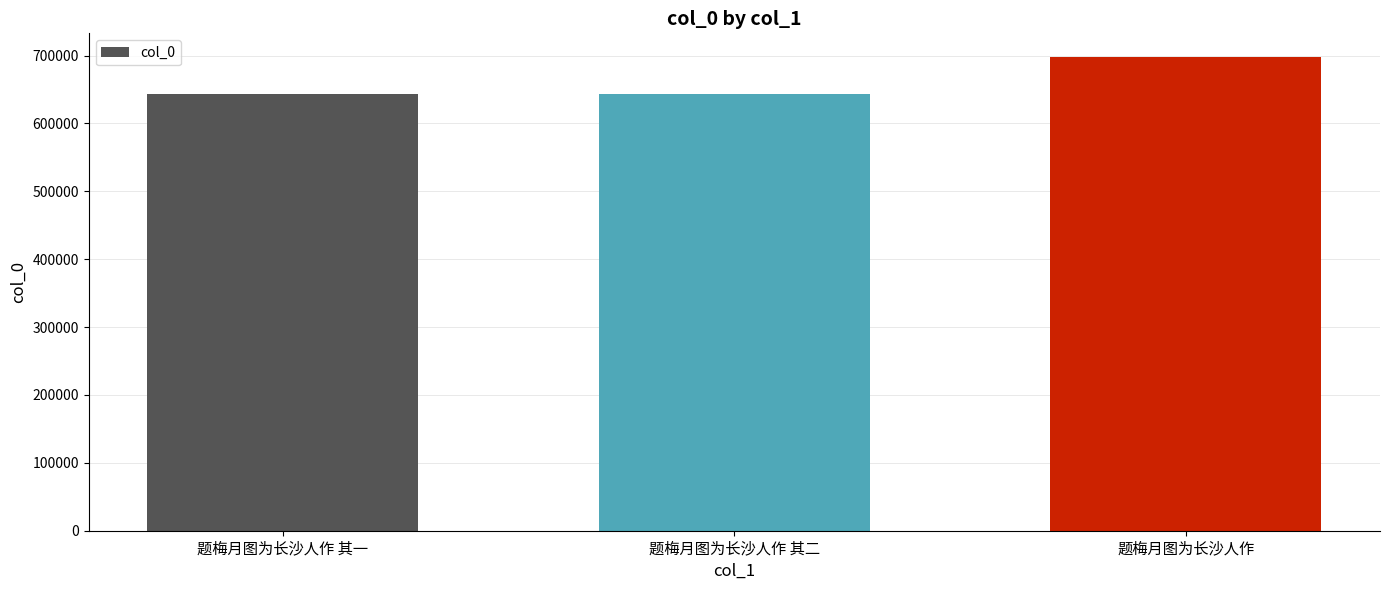

How many data points does each series have?

3